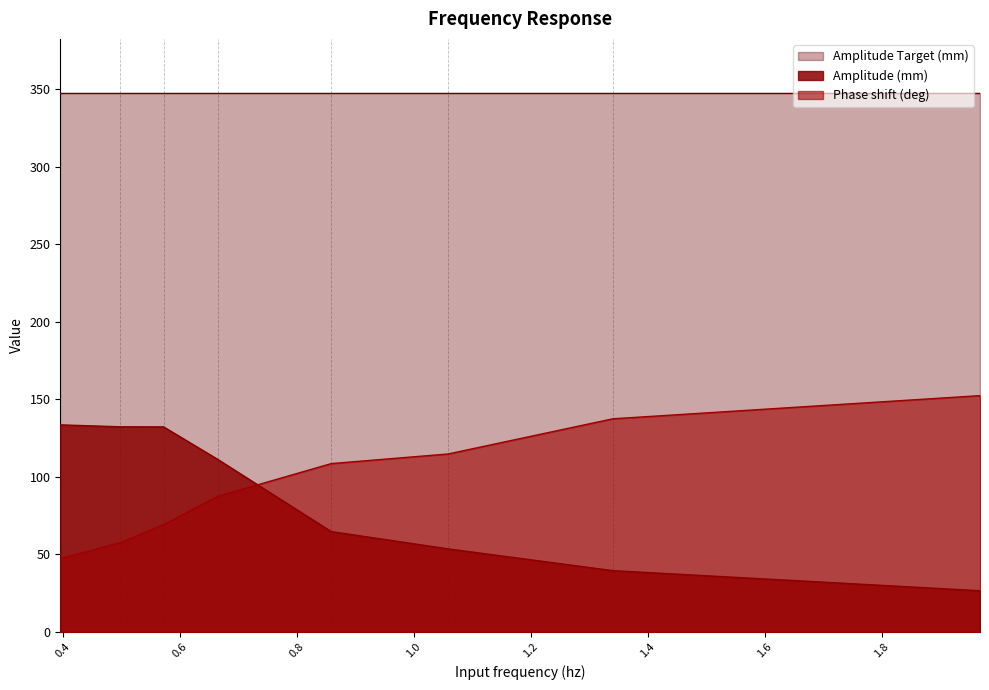

What is the sum of all Amplitude (mm) values?

694.0